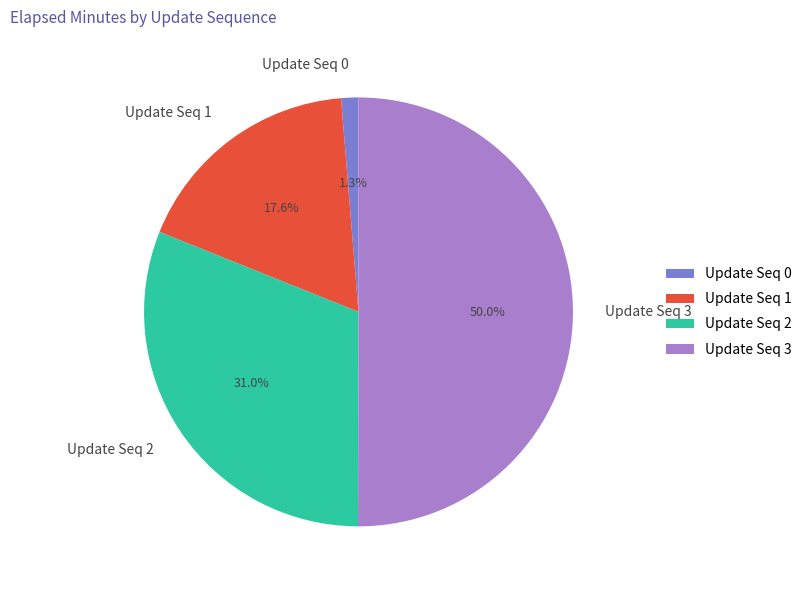

Does Update Seq 1 account for over 50% of the chart?

No